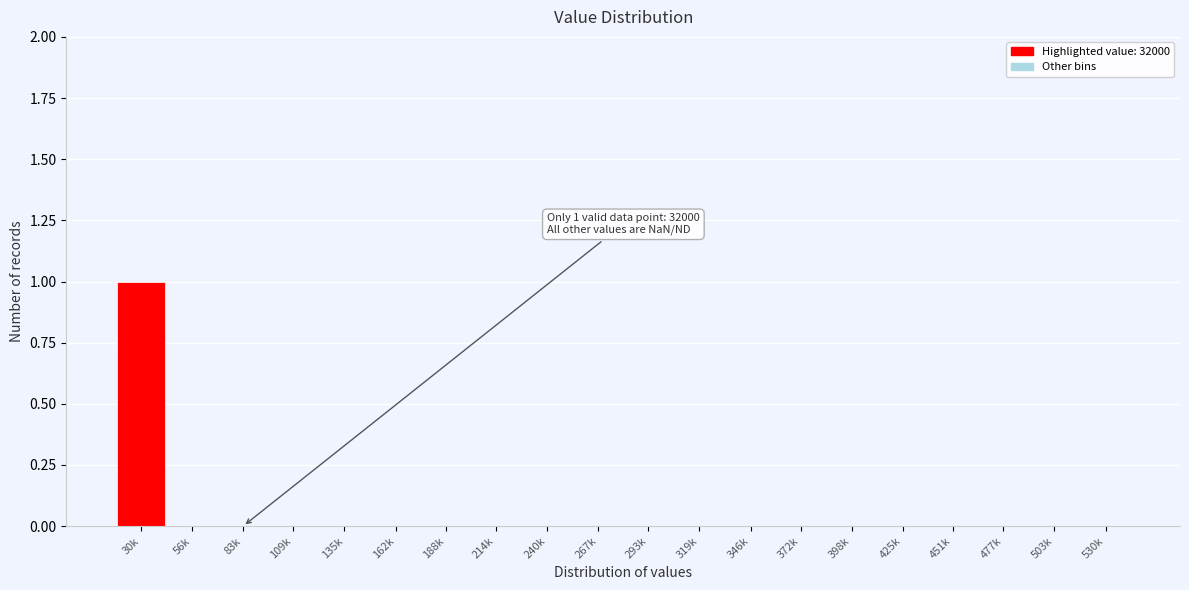

Reading left to right, extract all data points from this chart.

30k=1	56k=0	83k=0	109k=0	135k=0	162k=0	188k=0	214k=0	240k=0	267k=0	293k=0	319k=0	346k=0	372k=0	398k=0	425k=0	451k=0	477k=0	503k=0	530k=0